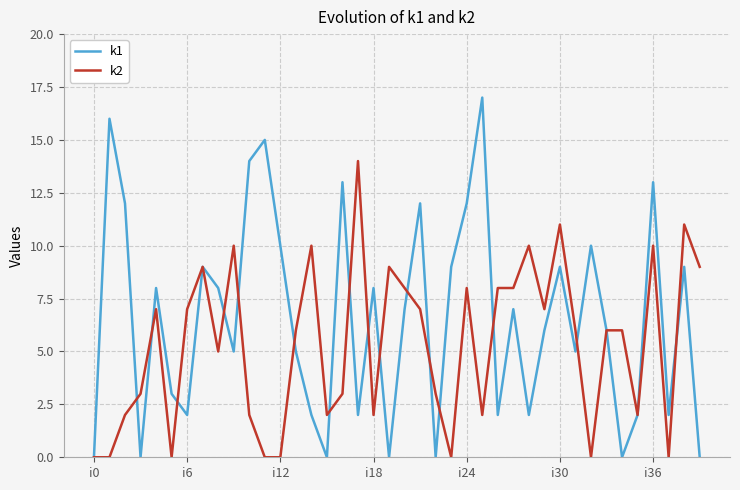

What is the maximum value shown in the chart?

17